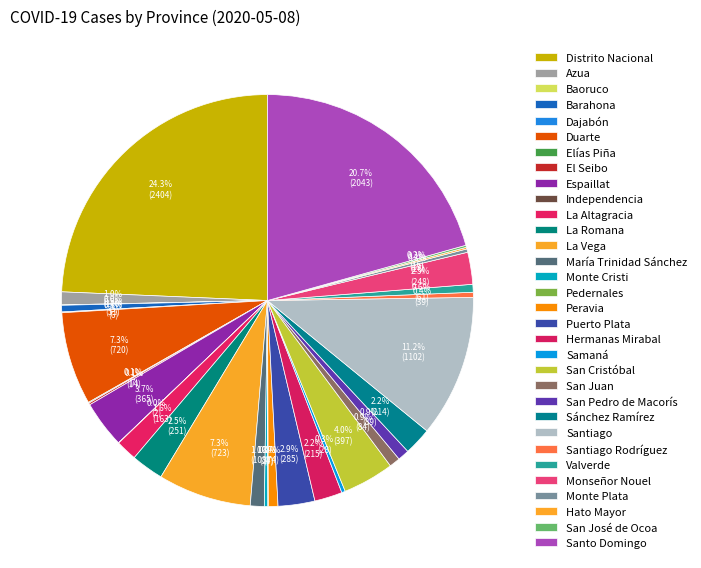

To the nearest percent, what is the difference between the largest and smallest slice percentages?

24%